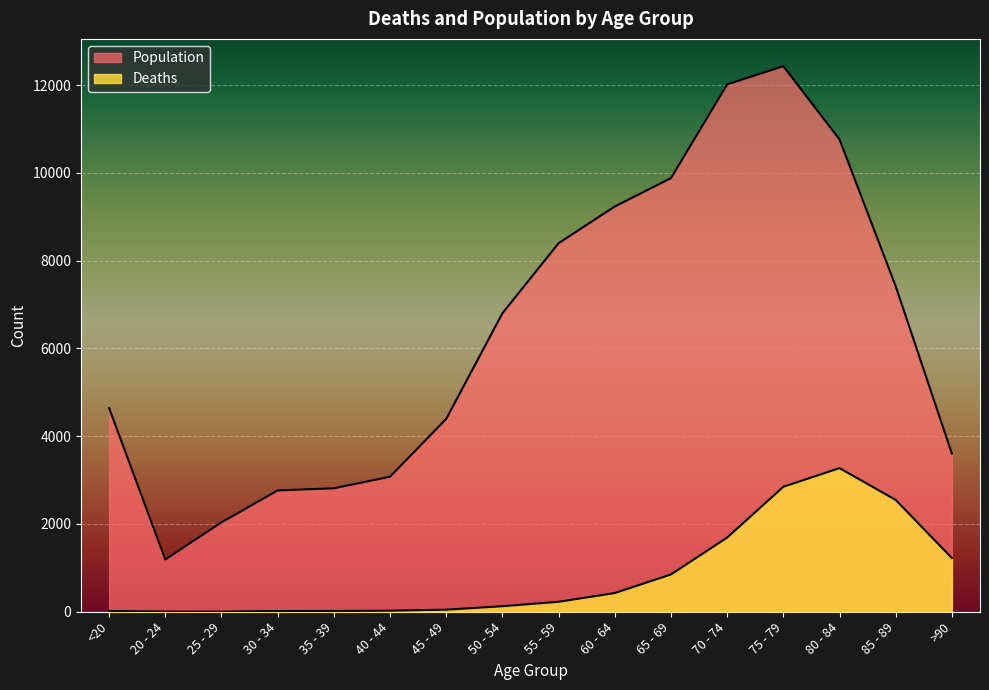

At how many categories does at least one series exceed 10691?

3